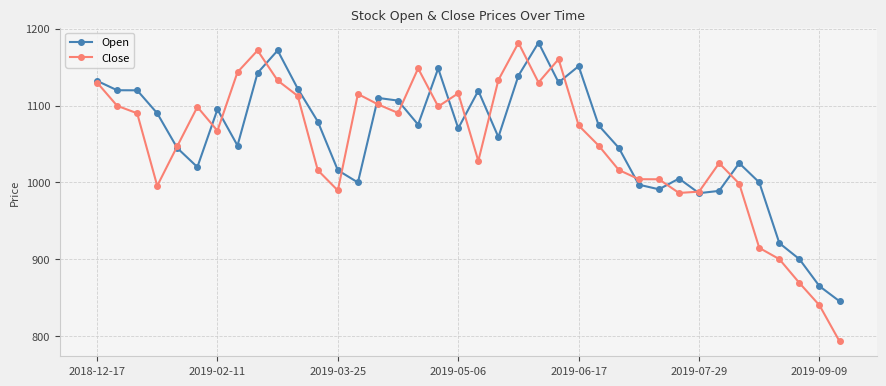

What is the maximum value shown in the chart?

1182.0